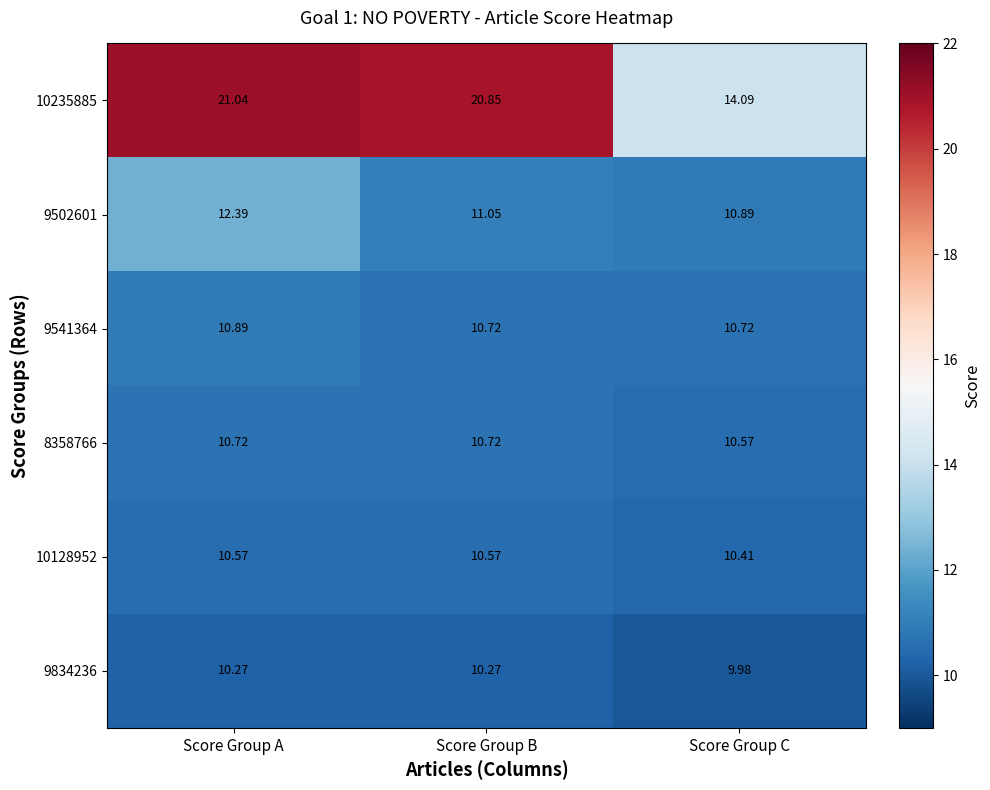

Is the value of 9502601 at Score Group C greater than the value of 8358766 at Score Group C?

Yes